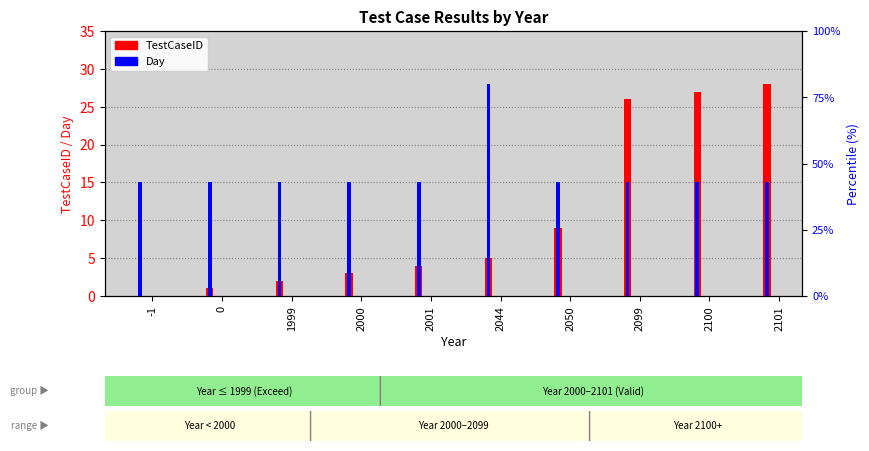

At which category does the chart reach its minimum across all series?

-1